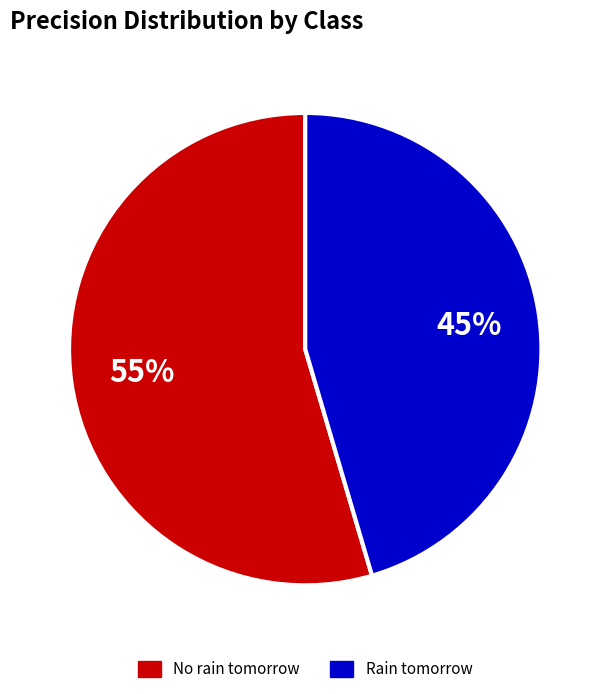

What is the smallest slice in the pie chart?

Rain tomorrow